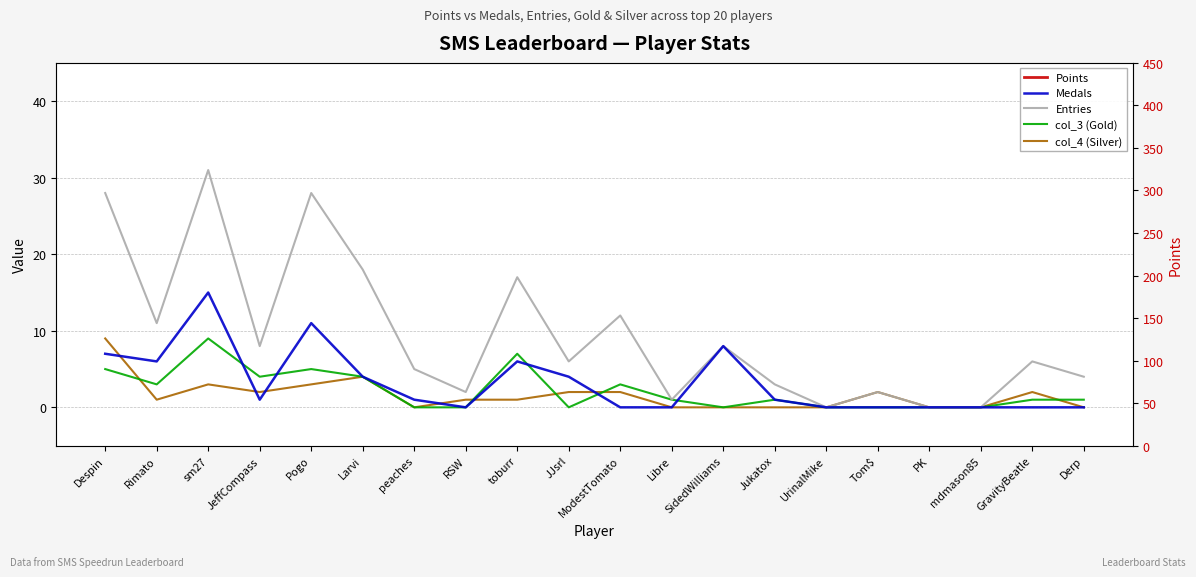

True or false: Medals and col_4 (Silver) cross at least once.

True